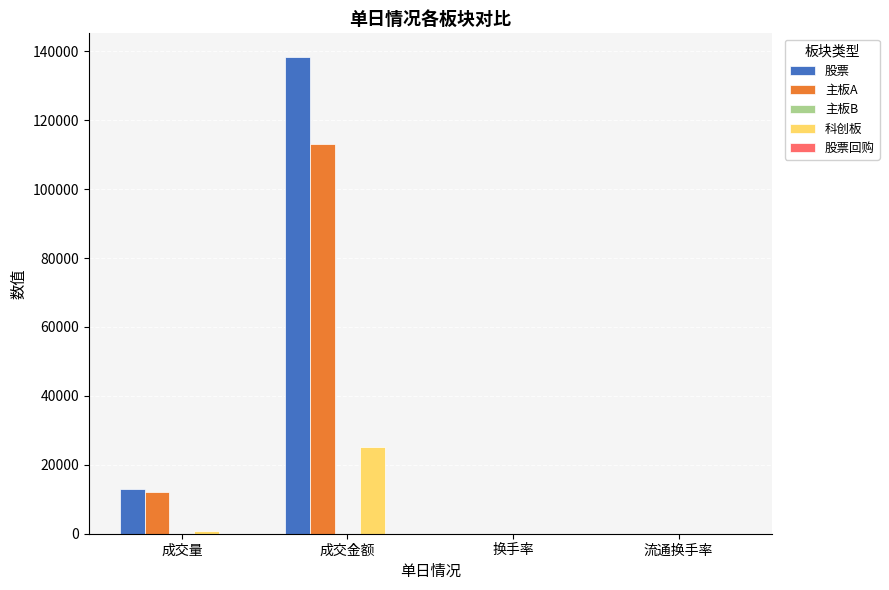

The value of 股票 at 成交金额 is 138307.4. True or false?

True